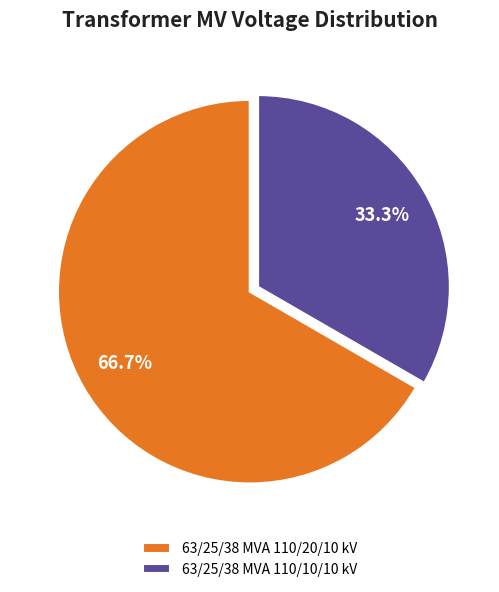

To the nearest percent, what percentage of the pie is 63/25/38 MVA 110/10/10 kV?

33%